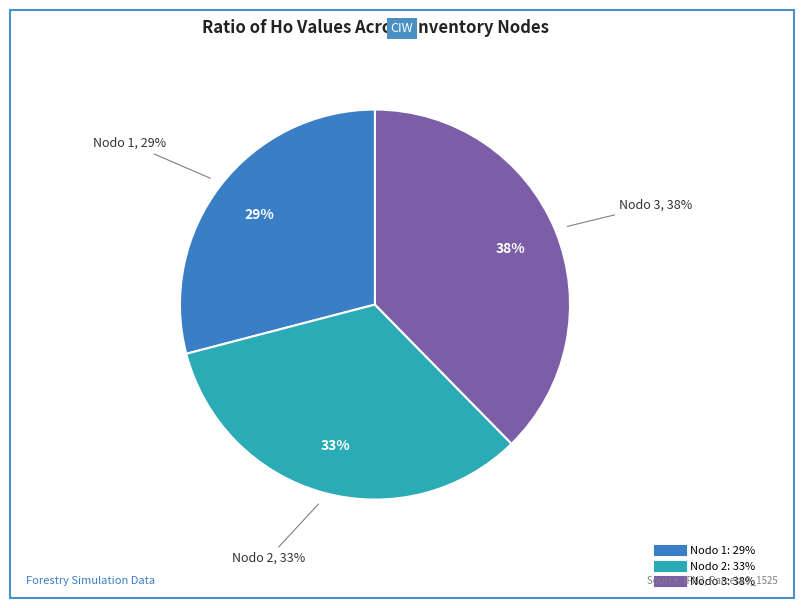

What is the total percentage of Nodo 1 - Pies inventariados and Nodo 2 - Pies inventariados?

62.3%